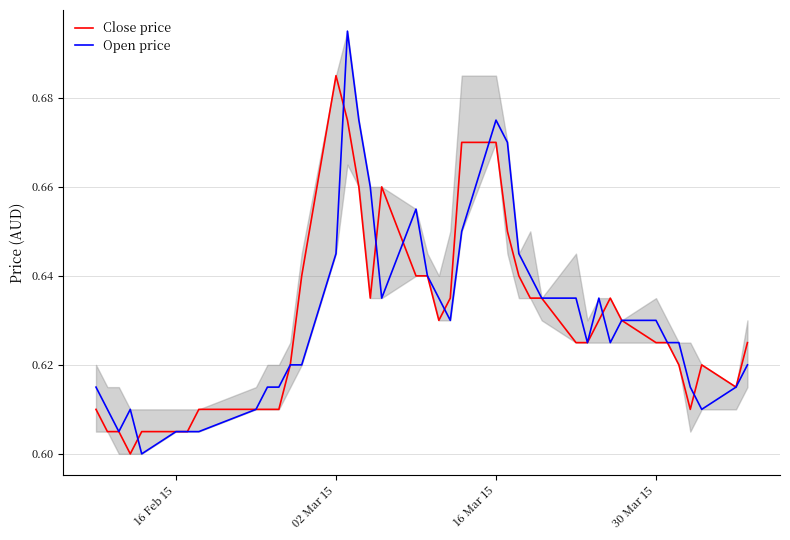

Rank the series by their maximum value, from highest to lowest.

Open price, Close price